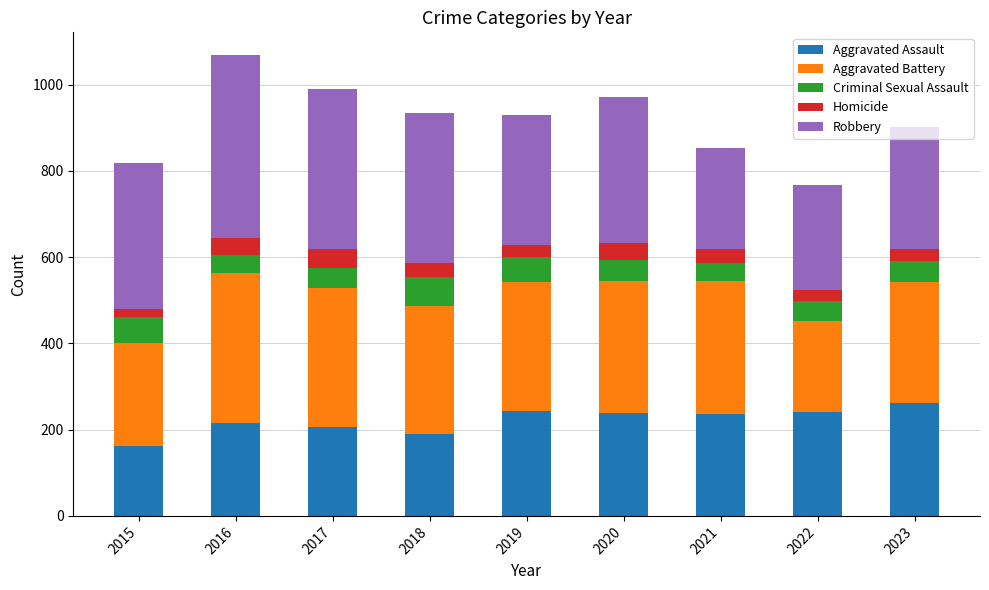

What is the total value across all series at 2017?

991